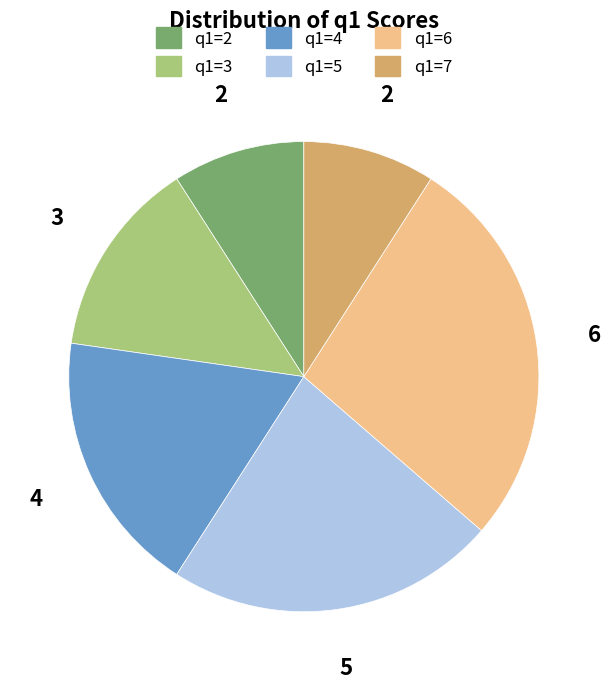

Count the number of slices in the pie.

6